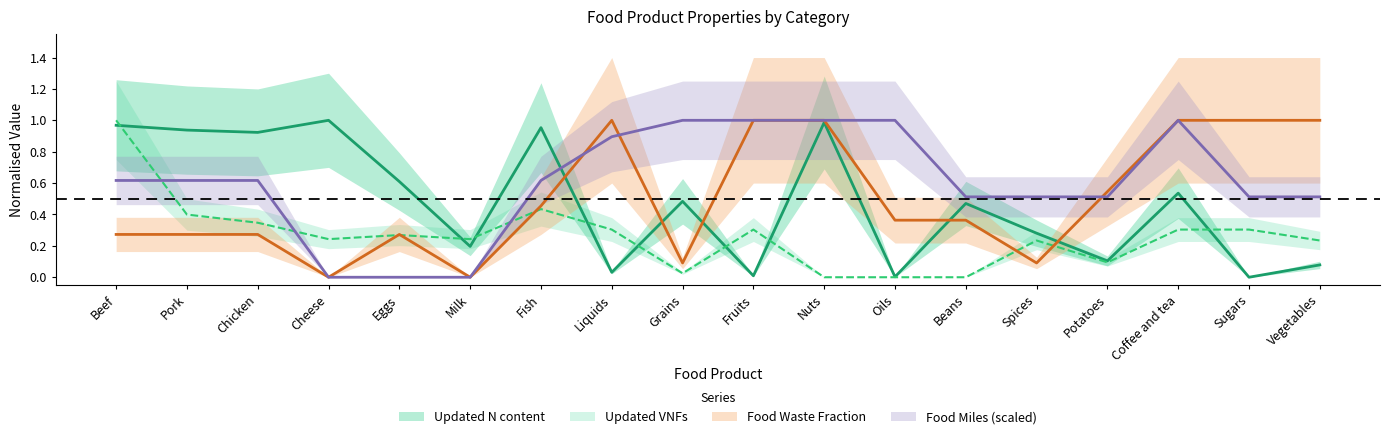

What position from the left is Vegetables?

18